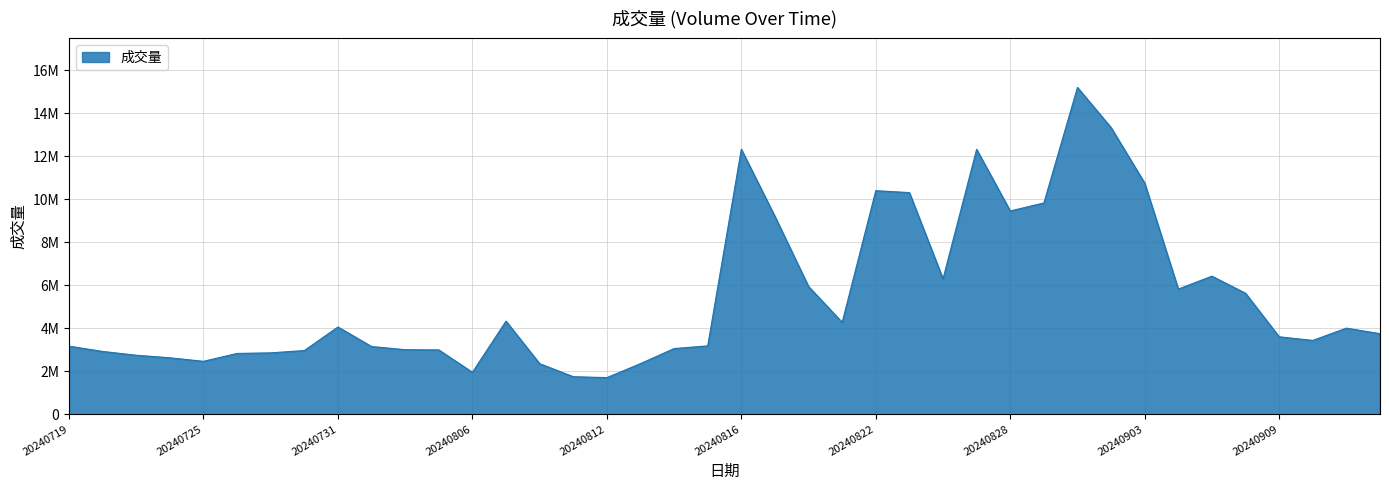

Does the chart have visible grid lines?

Yes